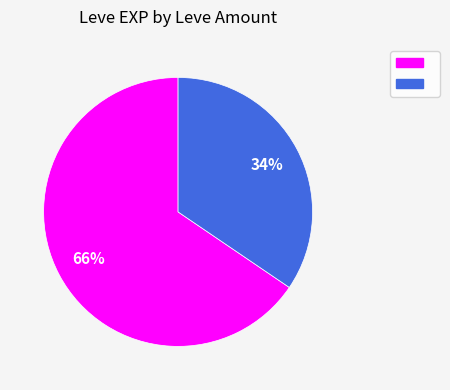

Does any single category account for the majority?

Yes